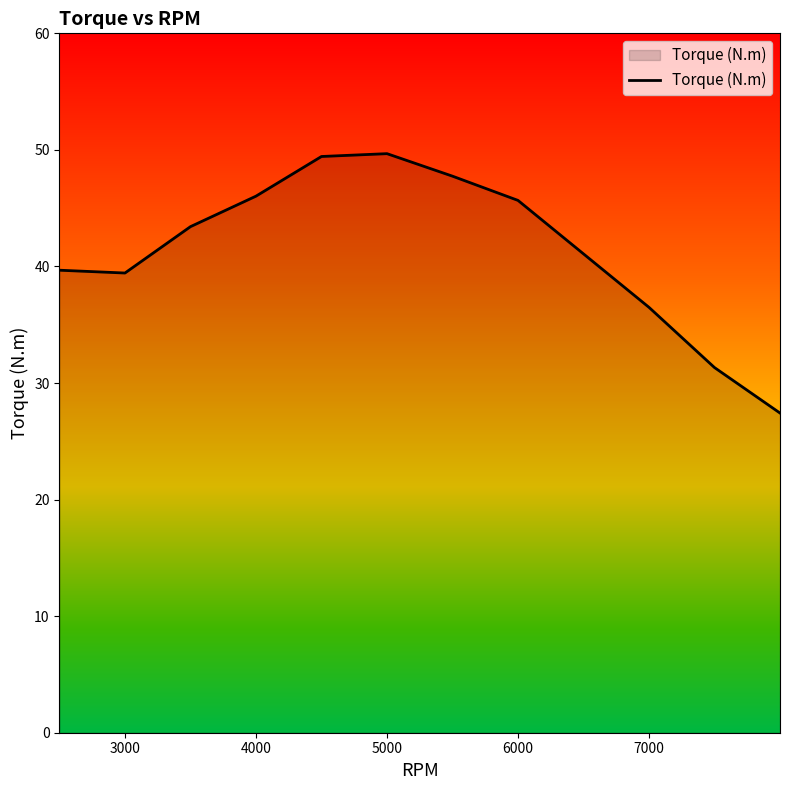

What is the greatest value displayed?

49.7